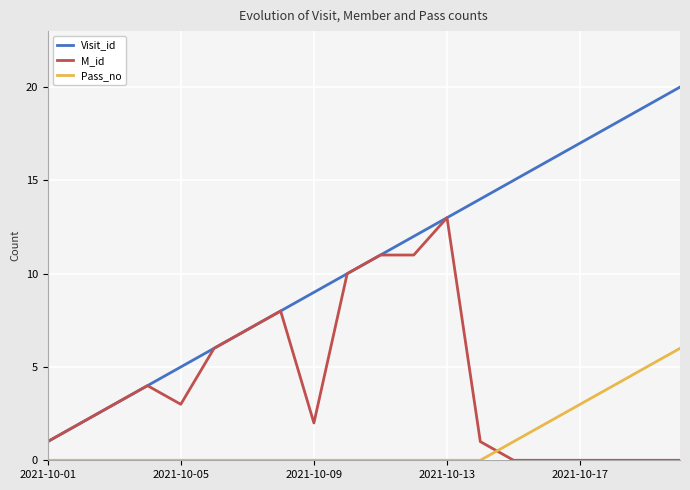

Which series ends up on top after the final intersection of Pass_no and M_id?

Pass_no